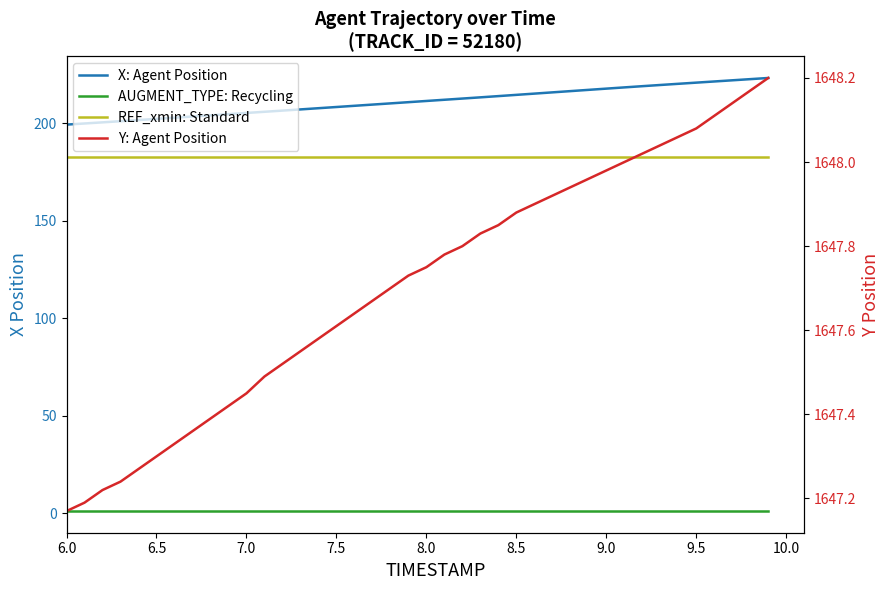

What position from the left is 7.5?

4